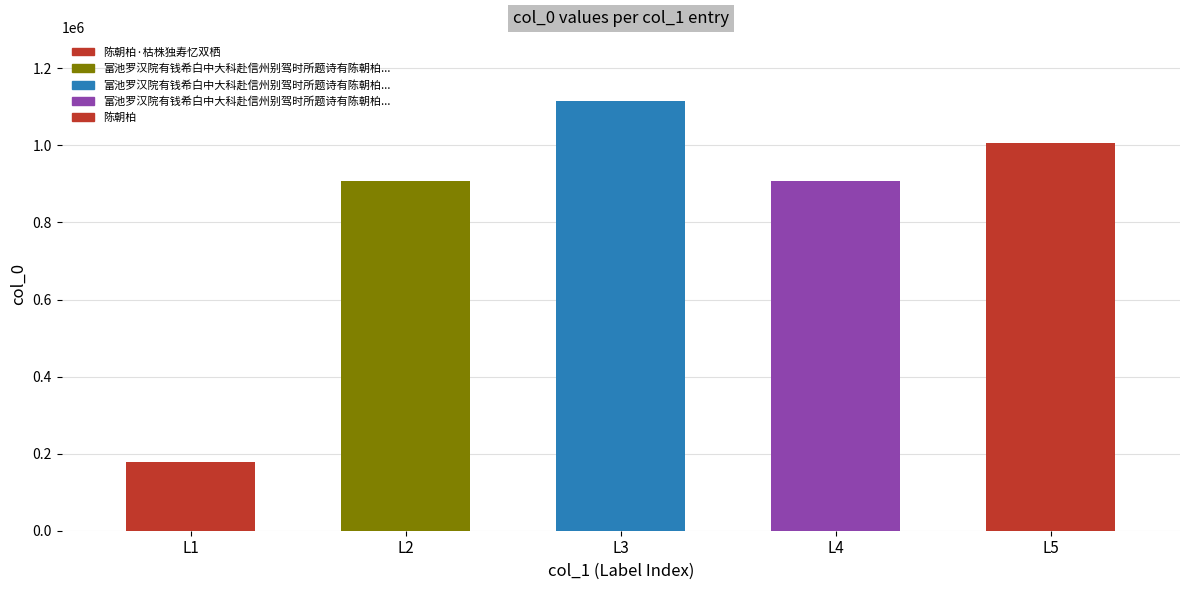

Does the chart contain stacked bars?

No